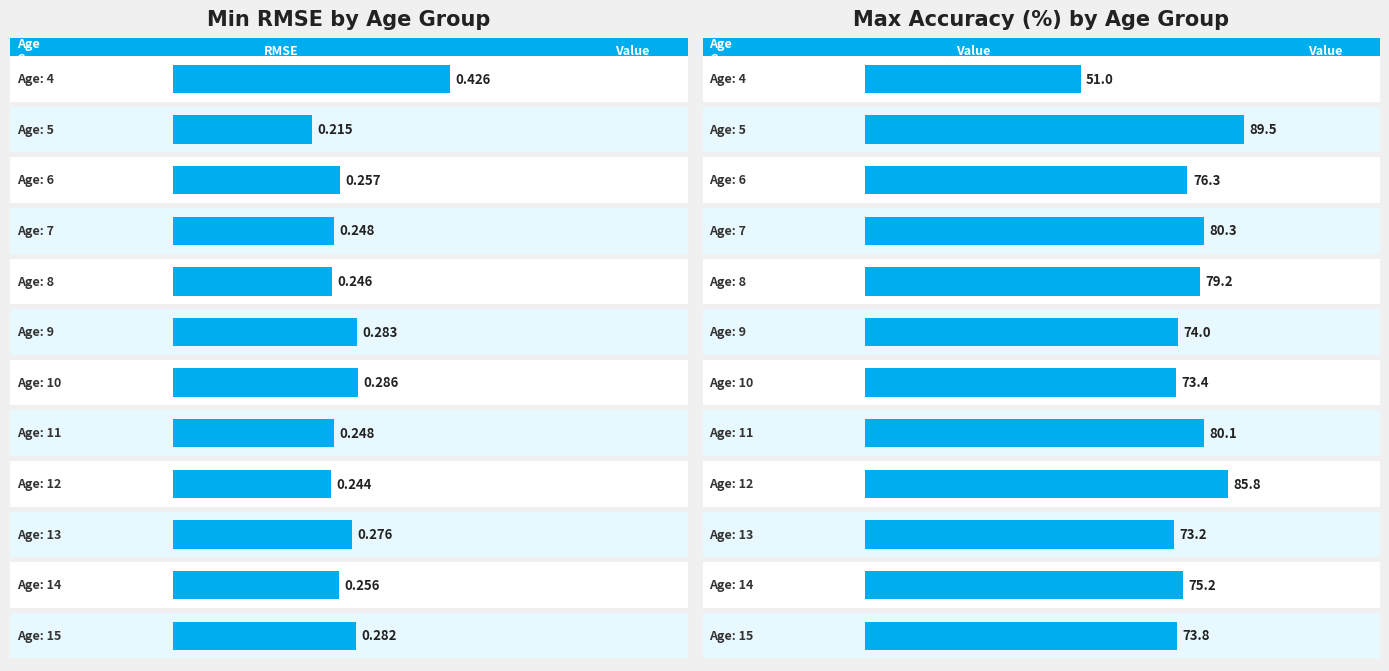

Is it true that Min RMSE equals 0.2 at 7?

True